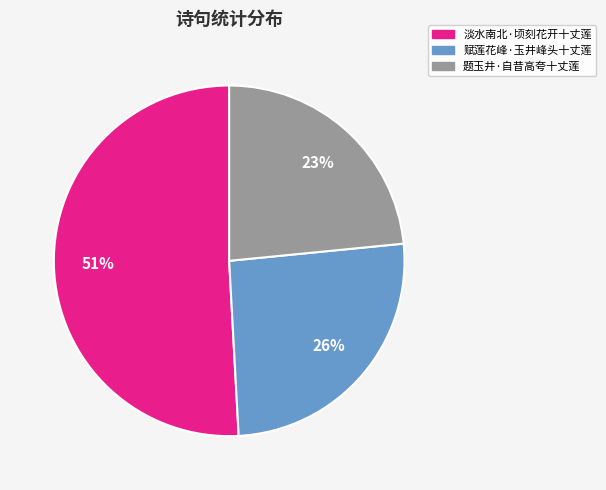

Which slice is the largest?

淡水南北·顷刻花开十丈莲